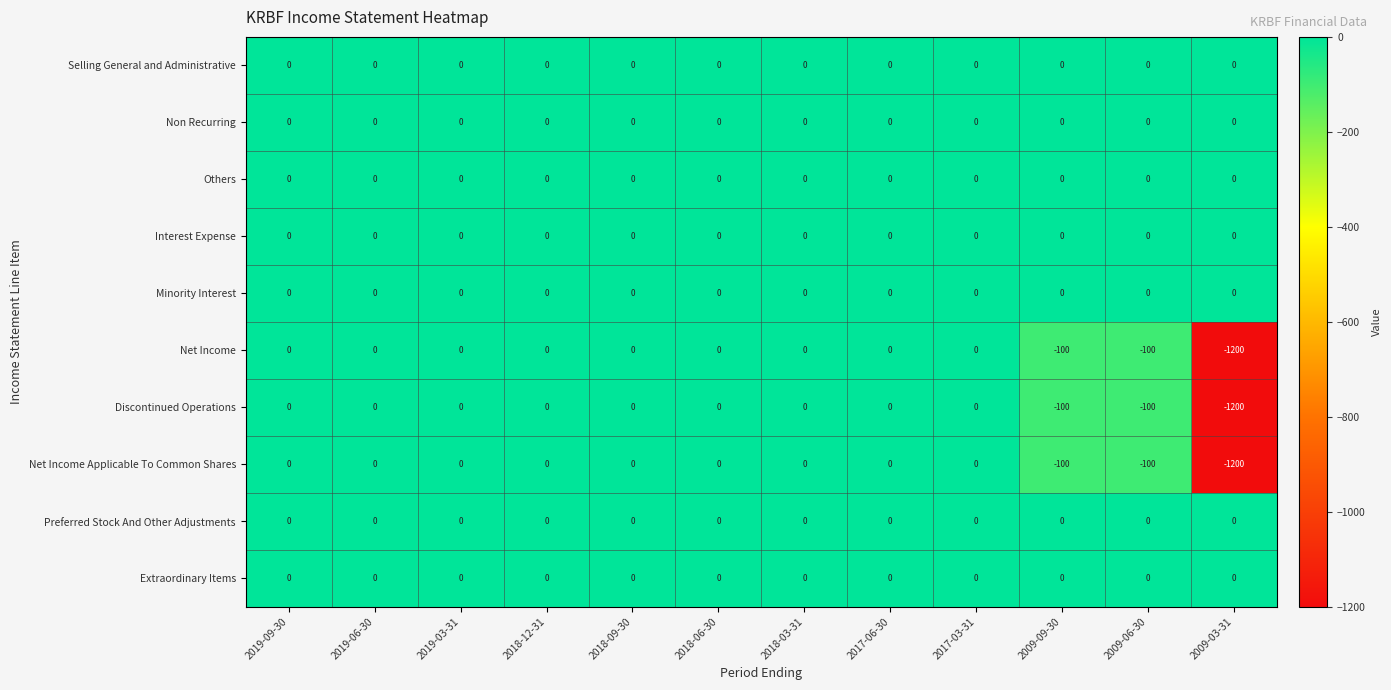

At which label does Net Income Applicable To Common Shares reach its minimum?

2009-03-31